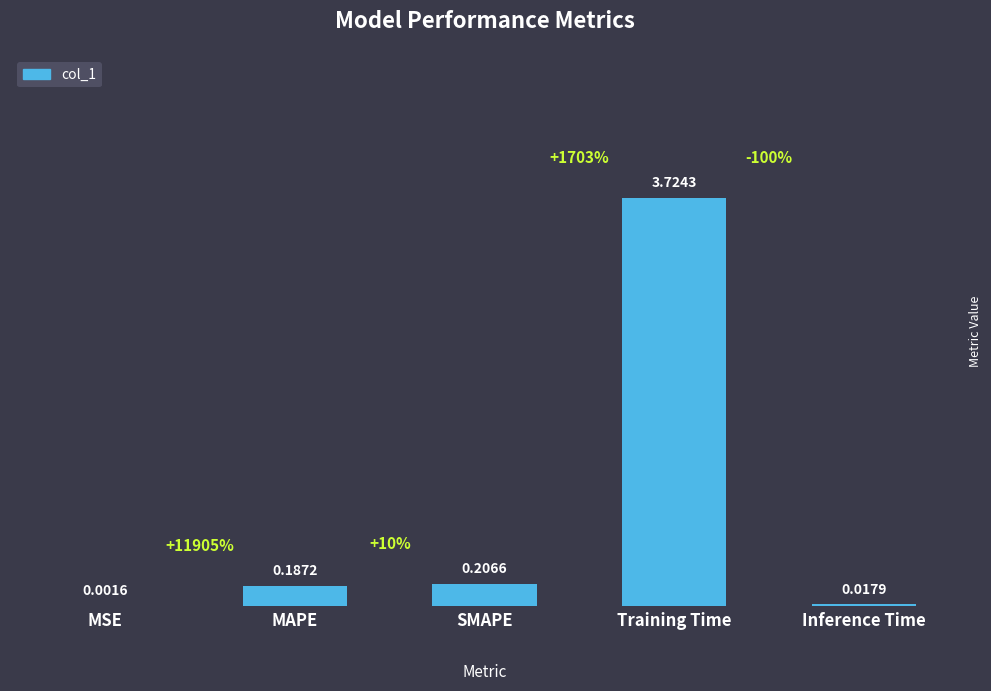

Count the number of data series in this chart.

1